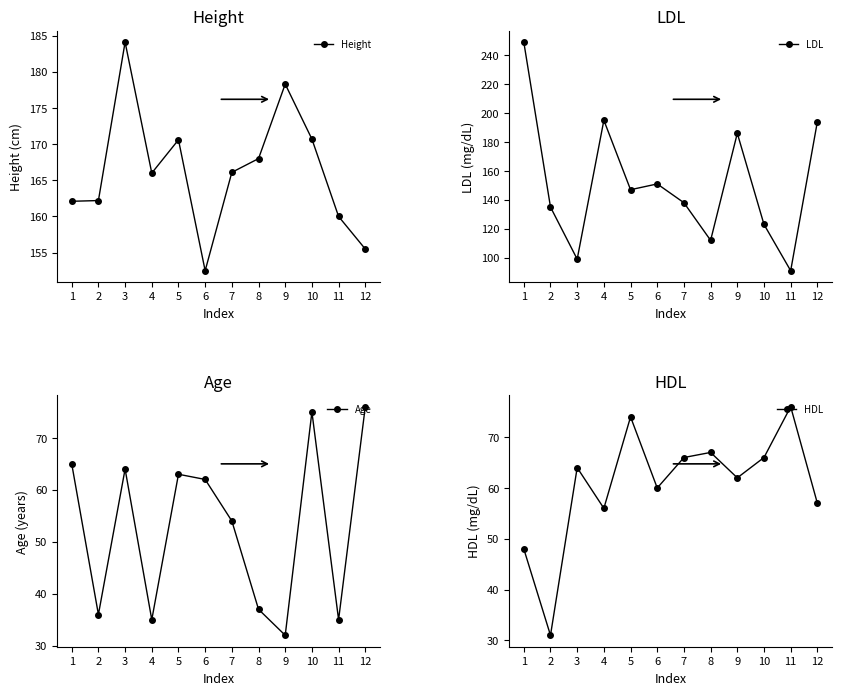

The value of Age at 12 is 76.0. True or false?

True